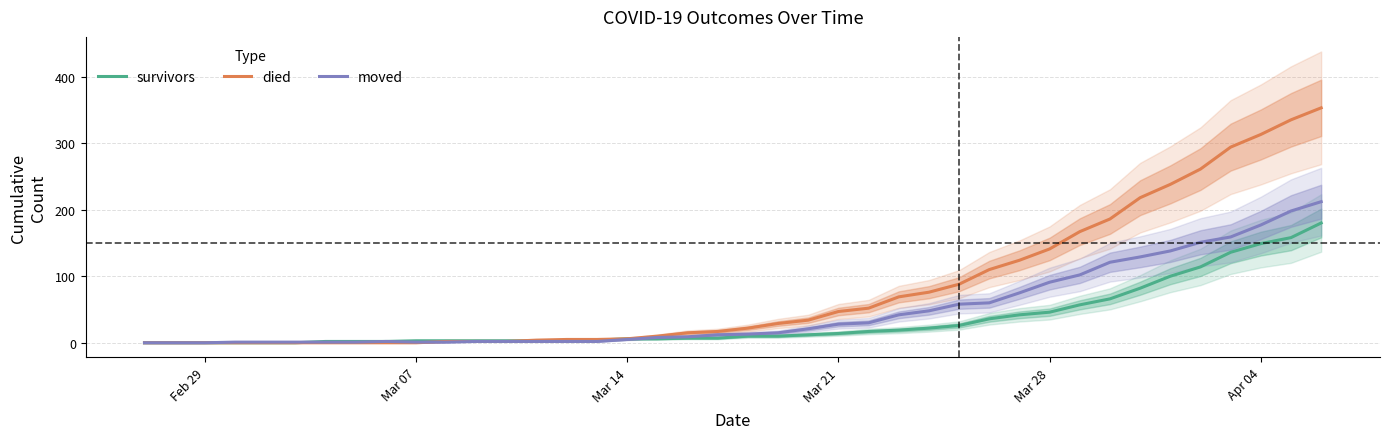

True or false: died and moved cross at least once.

True